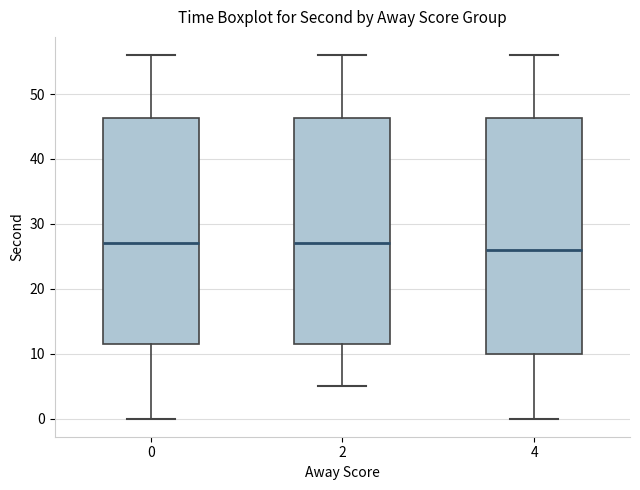

Where does the upper whisker of the box at x = 0 end on the y-axis? The values are not printed on the chart, so give them approximately, as read against the axis.

56